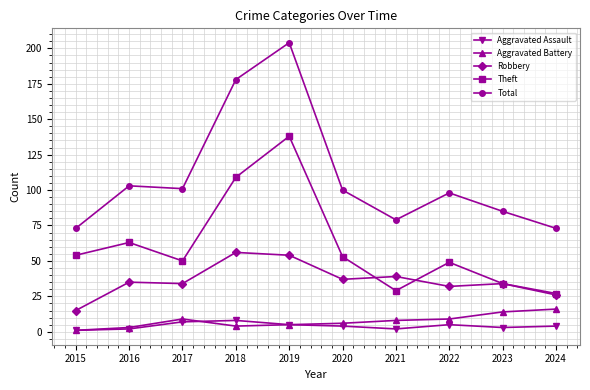

At which label does Aggravated Battery first exceed 8?

2017